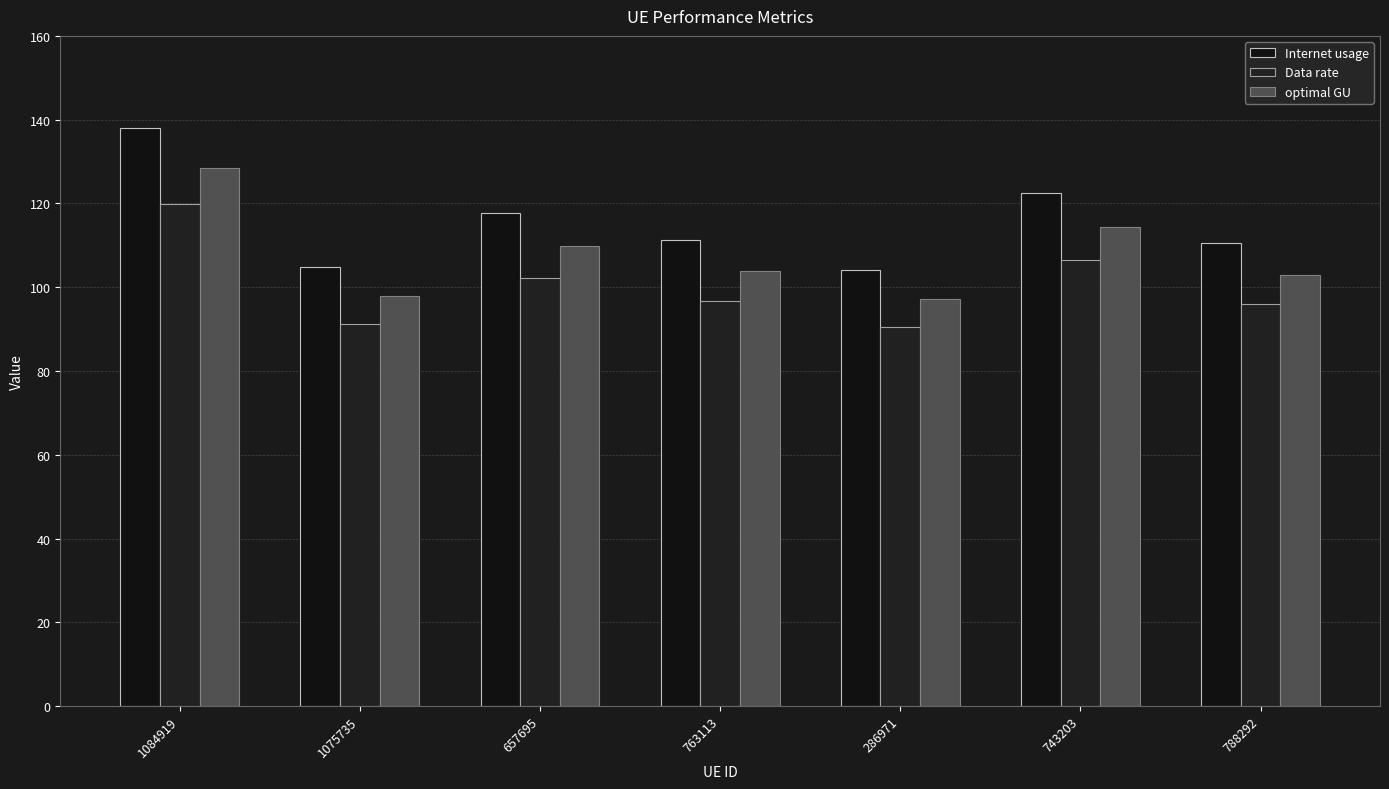

Rank the series by their maximum value, from lowest to highest.

Data rate, optimal GU, Internet usage